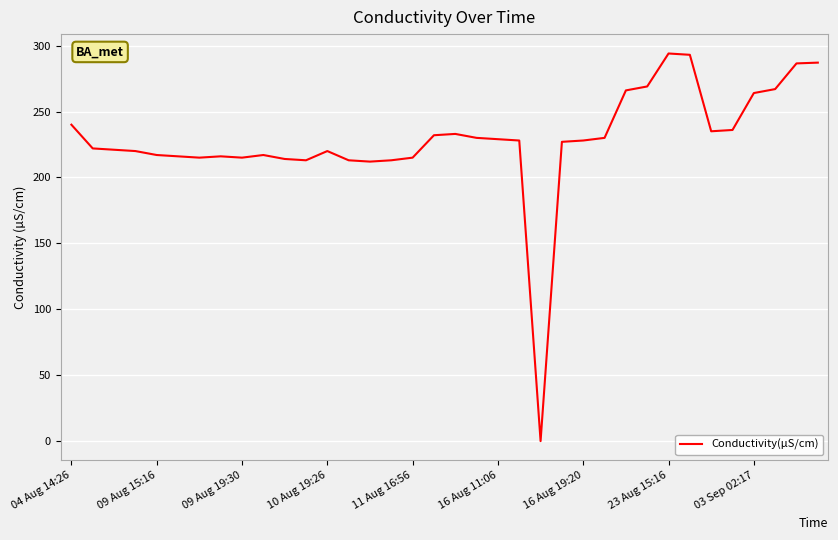

What is the maximum value shown in the chart?

294.0